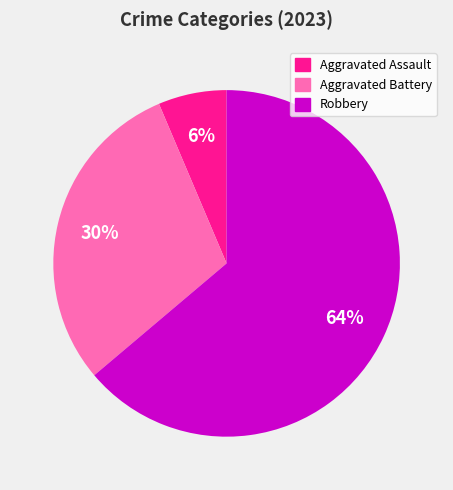

Which slice represents more than half of the pie?

Robbery